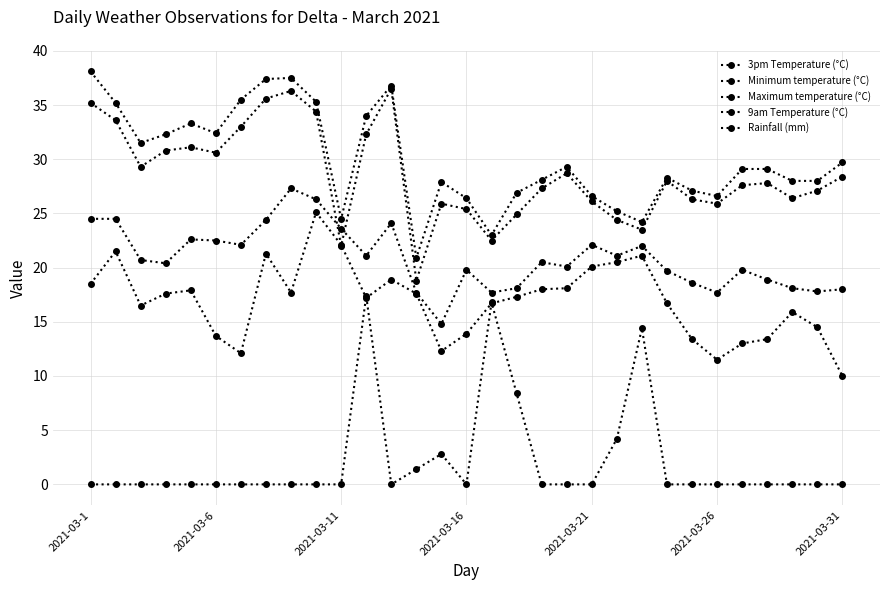

How many values in the Maximum temperature (°C) series exceed 29?

16